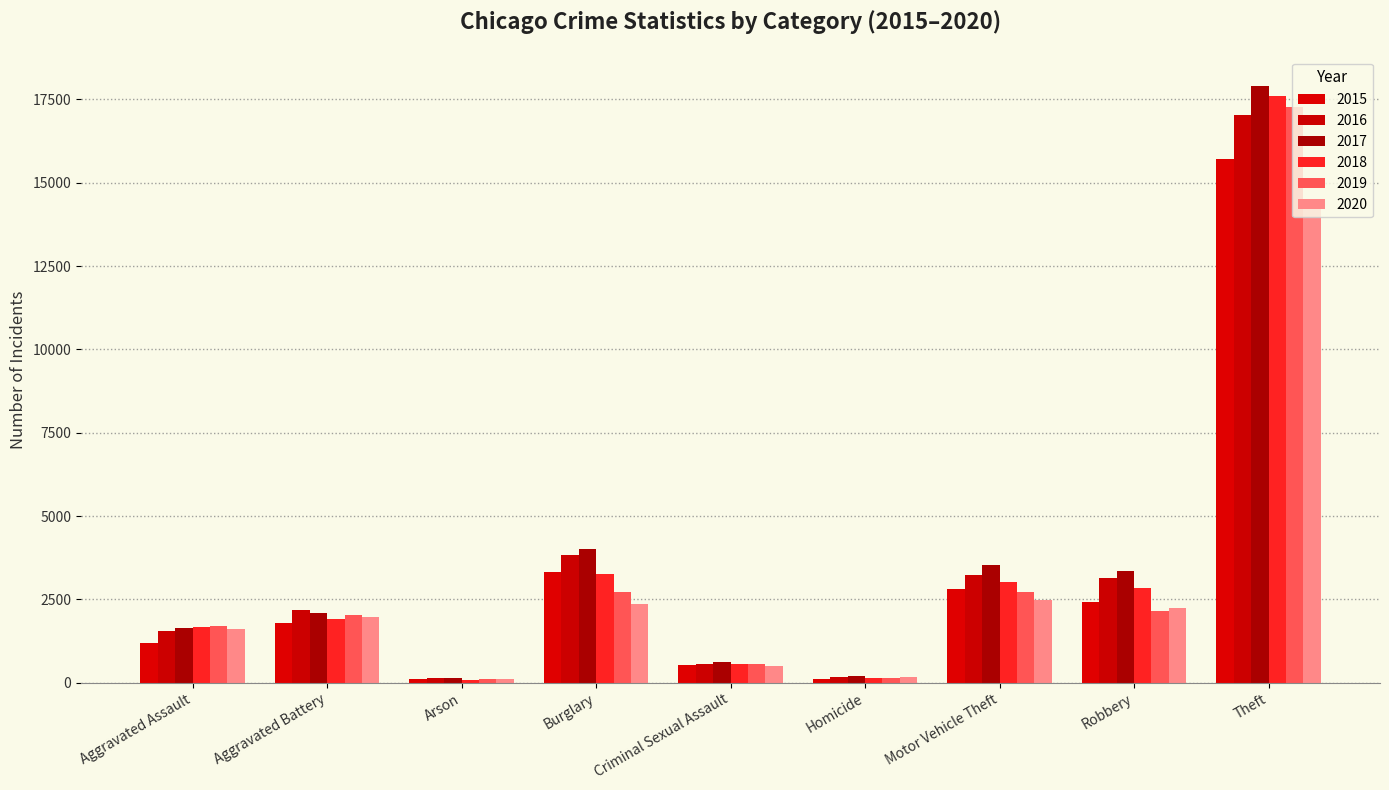

Read the 2019 value at Arson, to the nearest 50.

100